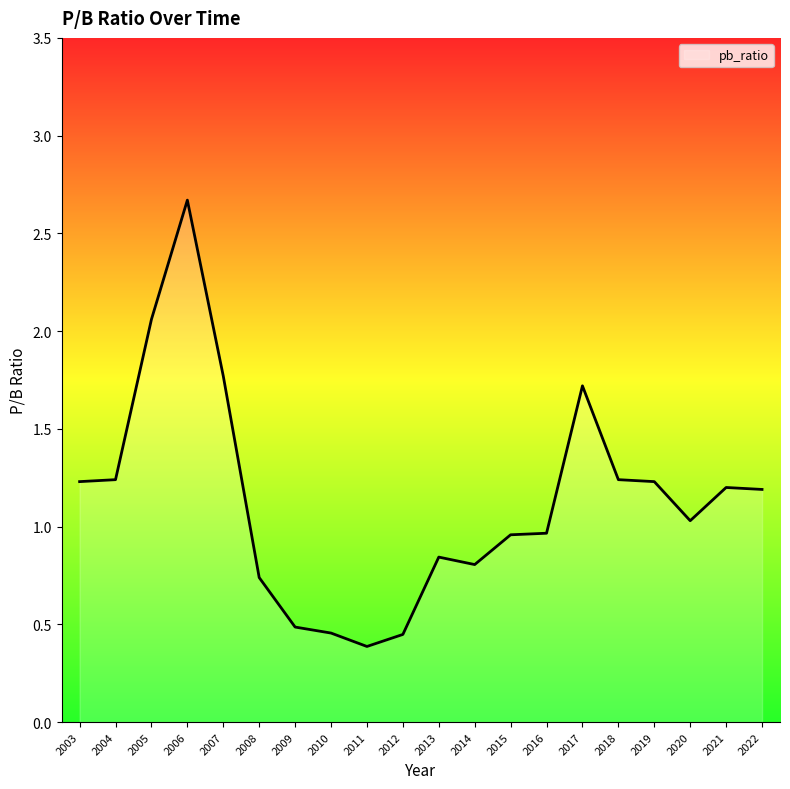

How many lines are shown in the chart?

1